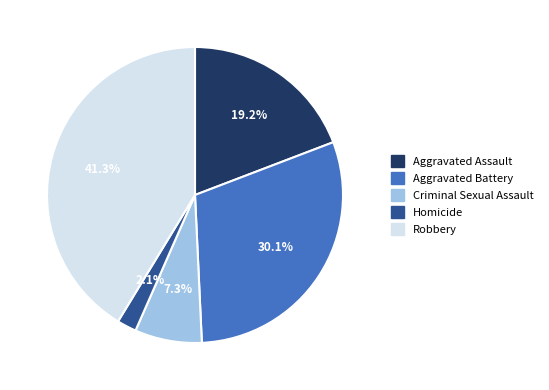

To the nearest percent, what is the difference between the Aggravated Assault and Robbery slice percentages?

22%